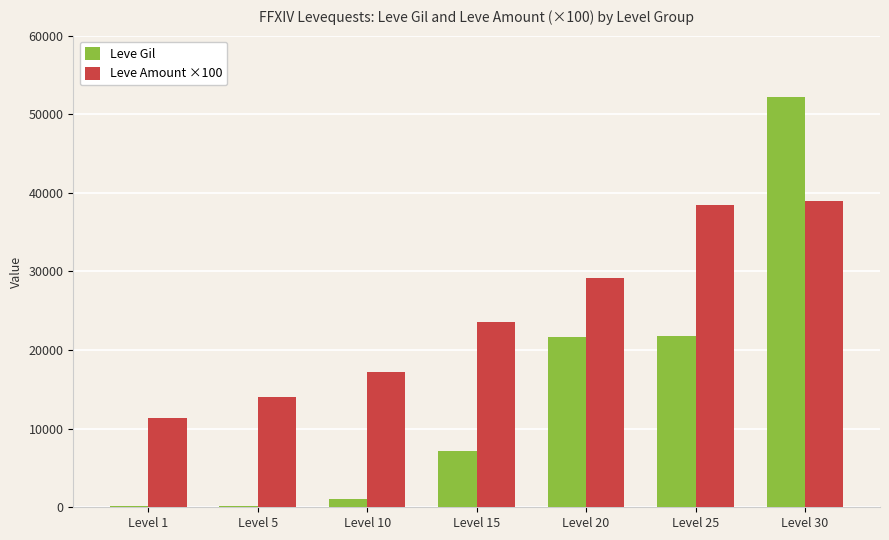

Is it true that Leve Amount ×100 equals 29200 at Level 20?

True